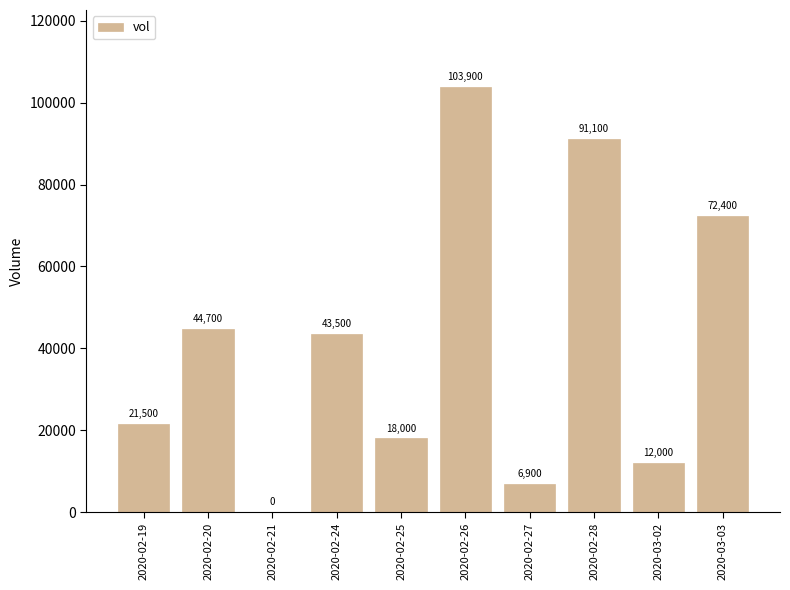

Between 2020-02-25 and 2020-02-19, which is larger?

2020-02-19